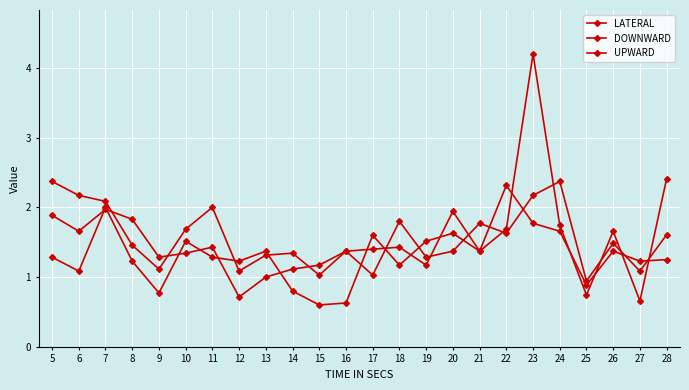

True or false: DOWNWARD has more than 2 interior local peaks.

True